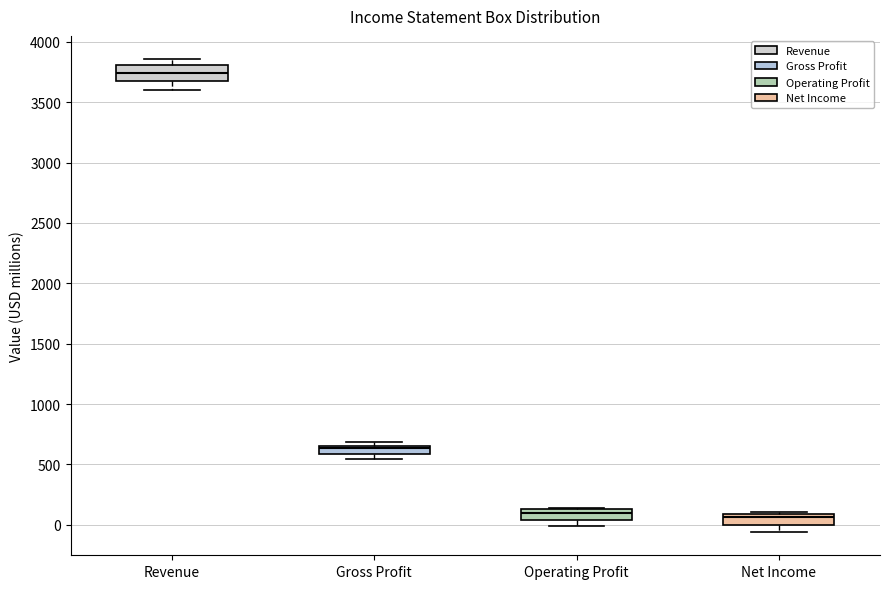

Where is the lower edge of the box for Gross Profit on the y-axis? The values are not printed on the chart, so give them approximately, as read against the axis.

600